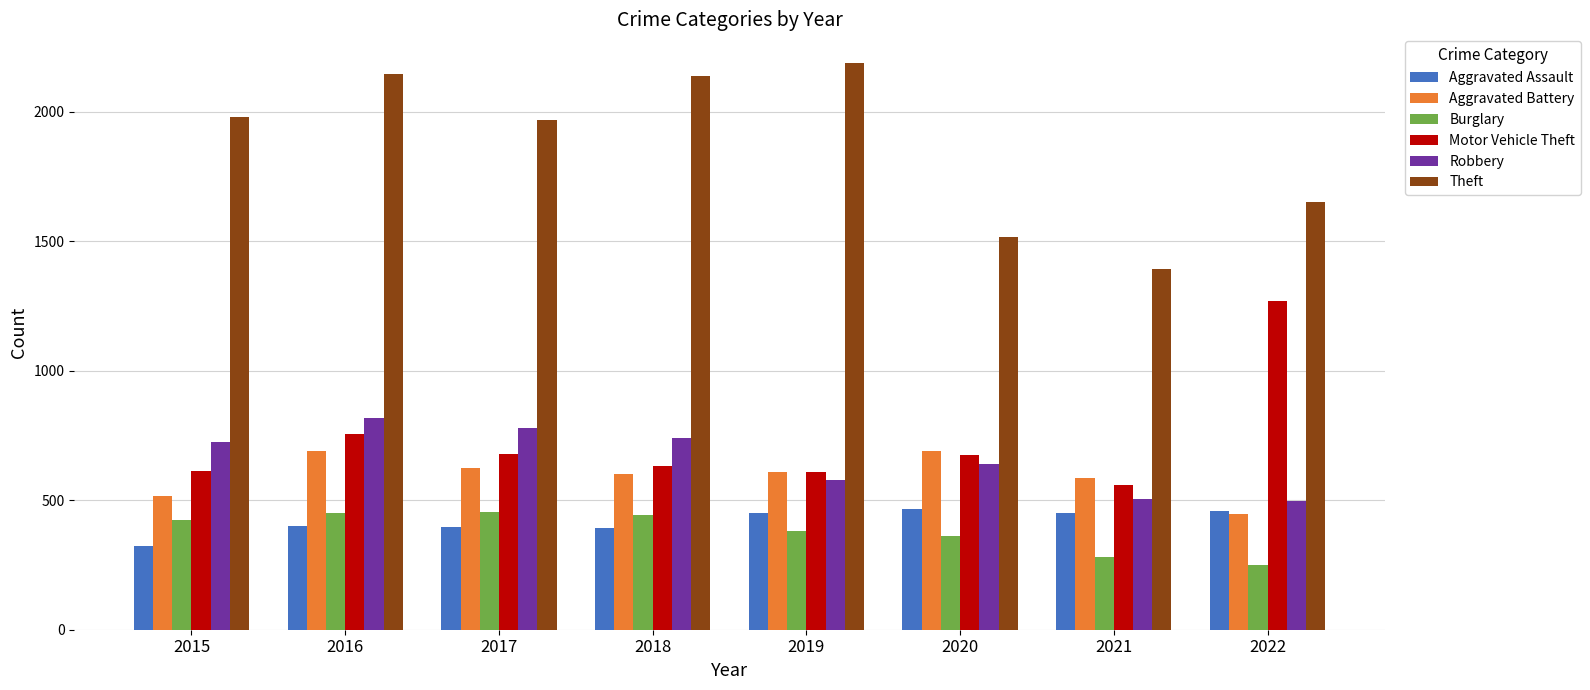

Which series has the widest spread of values?

Theft